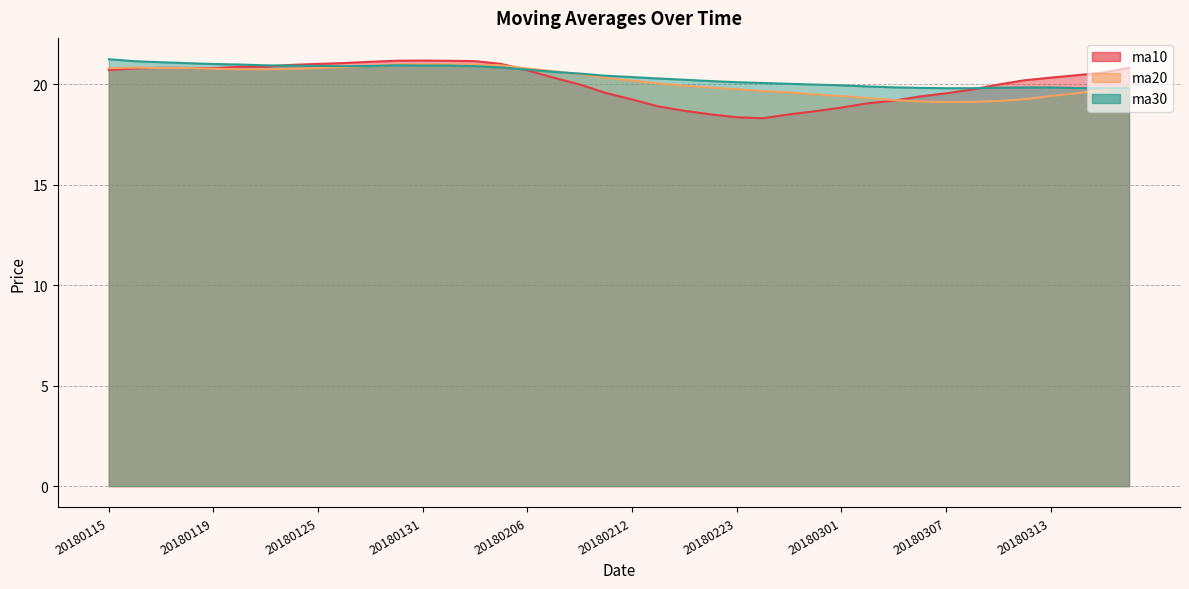

What is the approximate value of ma10 at 20180124?

21.0